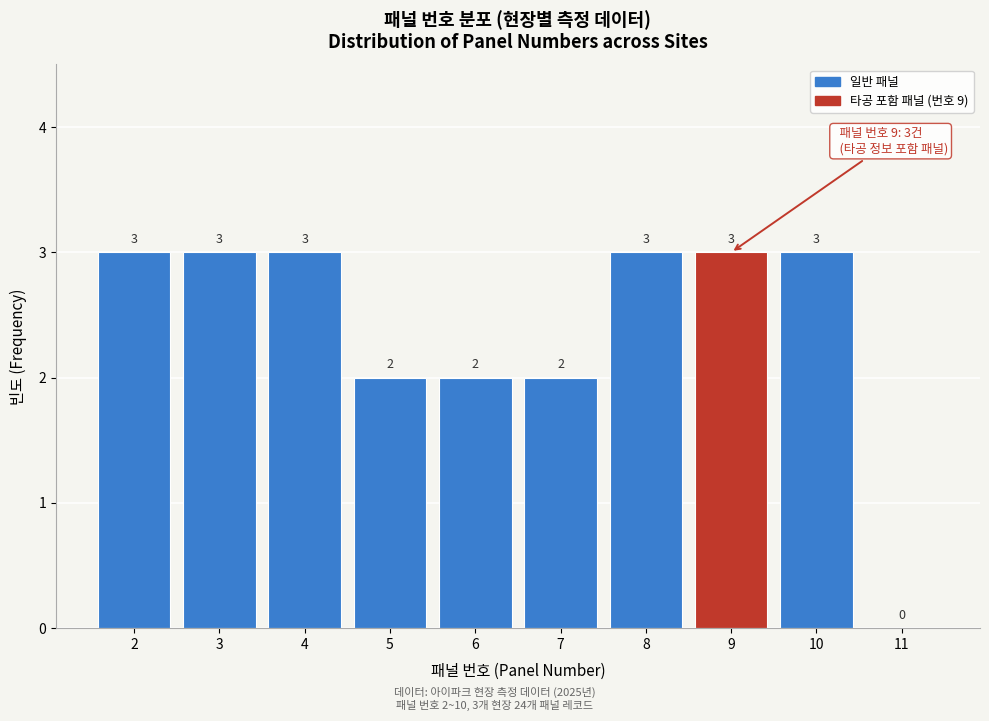

Reading right to left, what are all the values shown in this chart?

11=0	10=3	9=3	8=3	7=2	6=2	5=2	4=3	3=3	2=3